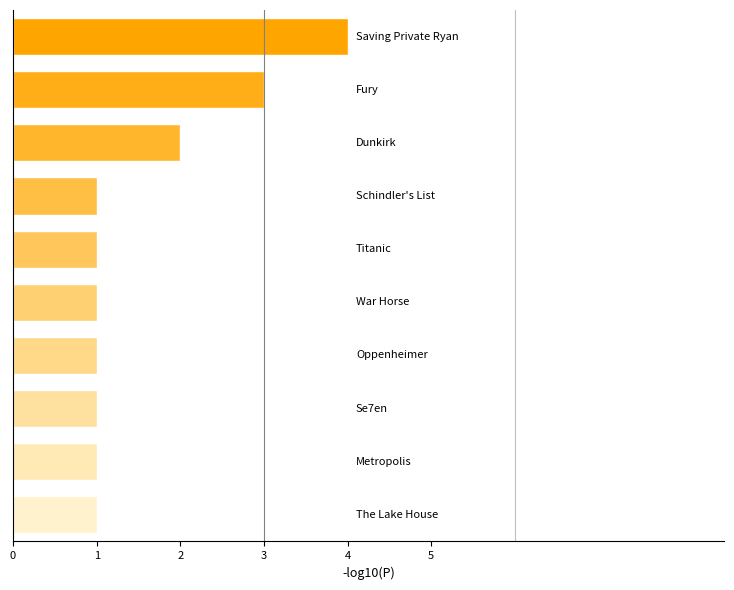

True or false: the data shows 2 at The Lake House.

False